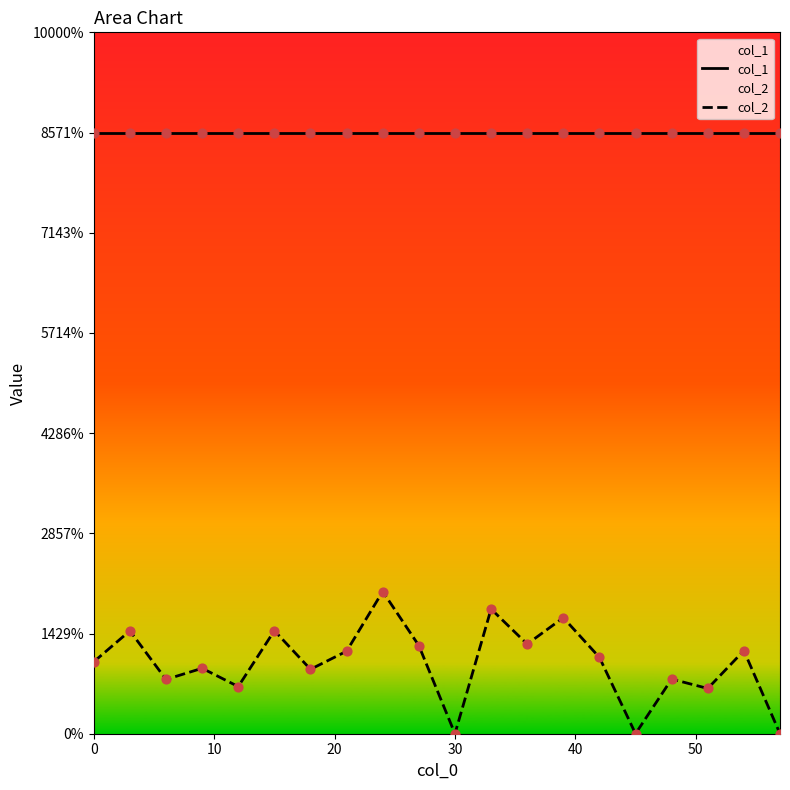

Which series has the largest total across all categories?

col_1